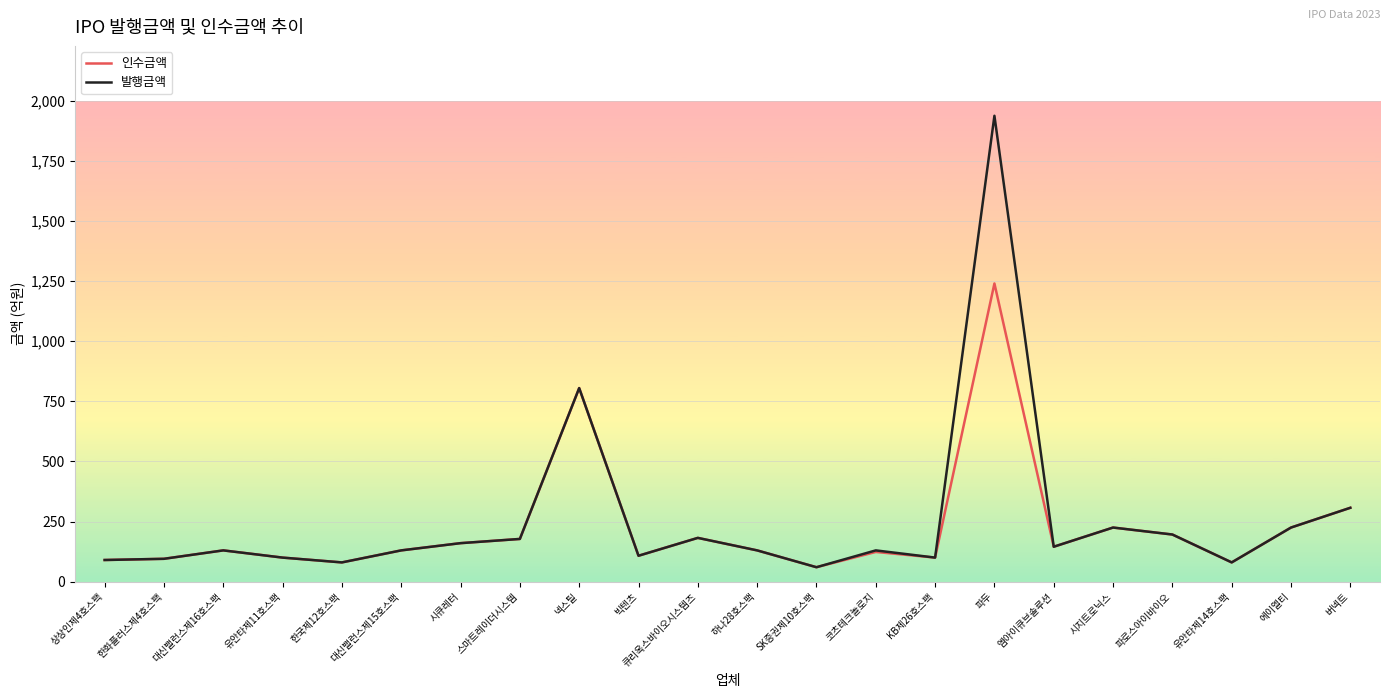

At which label is 인수금액 closest to 650?

넥스틸